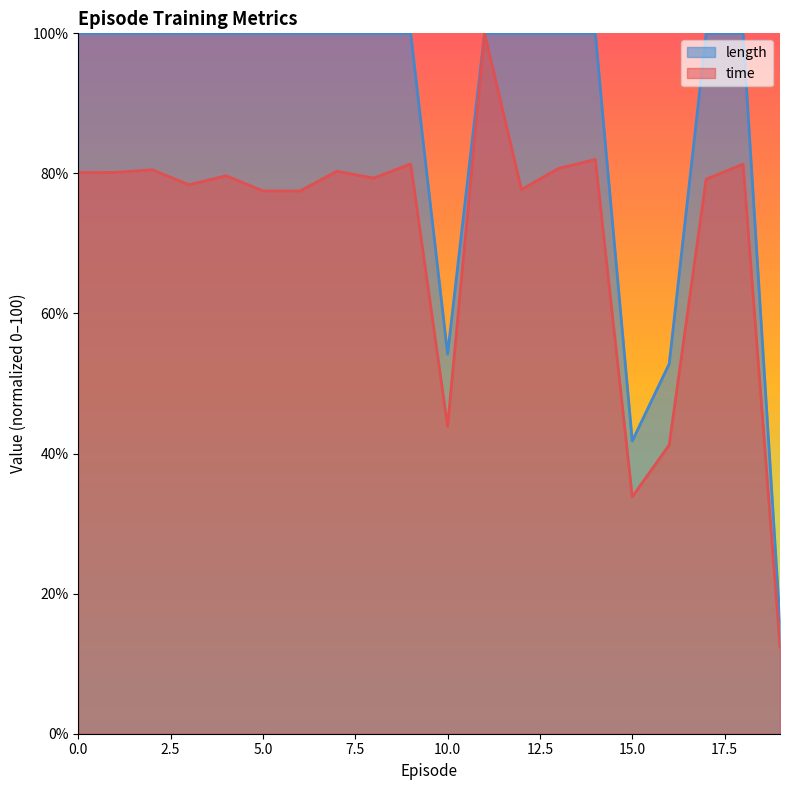

Reading right to left, what are all the values shown in this chart?

time: 19=12.5	18=81.3	17=79.2	16=41.2	15=33.8	14=82.0	13=80.7	12=77.7	11=100.0	10=43.9	9=81.4	8=79.3	7=80.3	6=77.5	5=77.5	4=79.7	3=78.4	2=80.5	1=80.1	0=80.1
length: 19=15.8	18=100.0	17=100.0	16=52.8	15=41.8	14=100.0	13=100.0	12=100.0	11=100.0	10=54.2	9=100.0	8=100.0	7=100.0	6=100.0	5=100.0	4=100.0	3=100.0	2=100.0	1=100.0	0=100.0